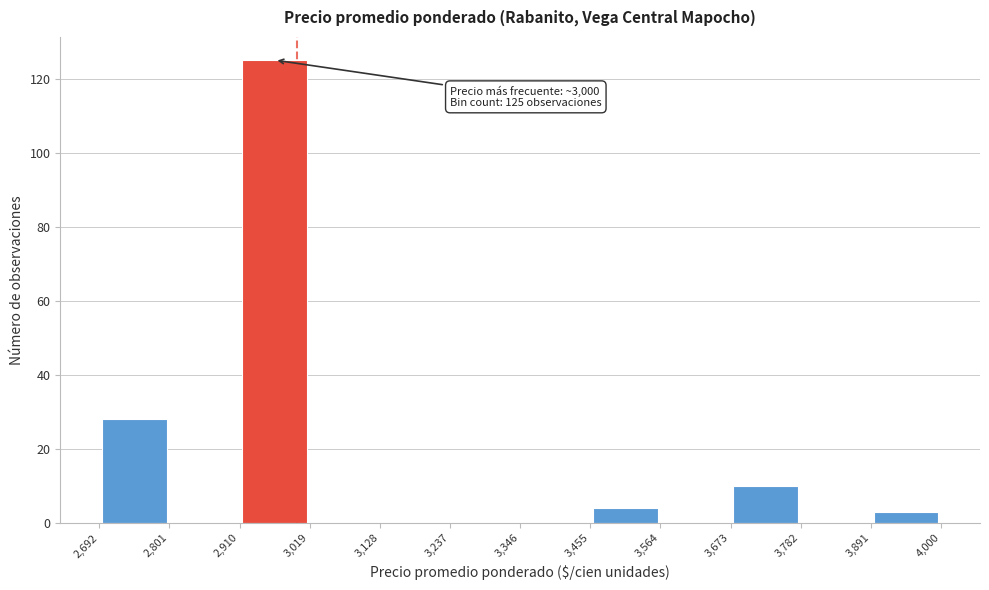

Over which range of the x-axis is the bar tallest?

2,910 to 3,019